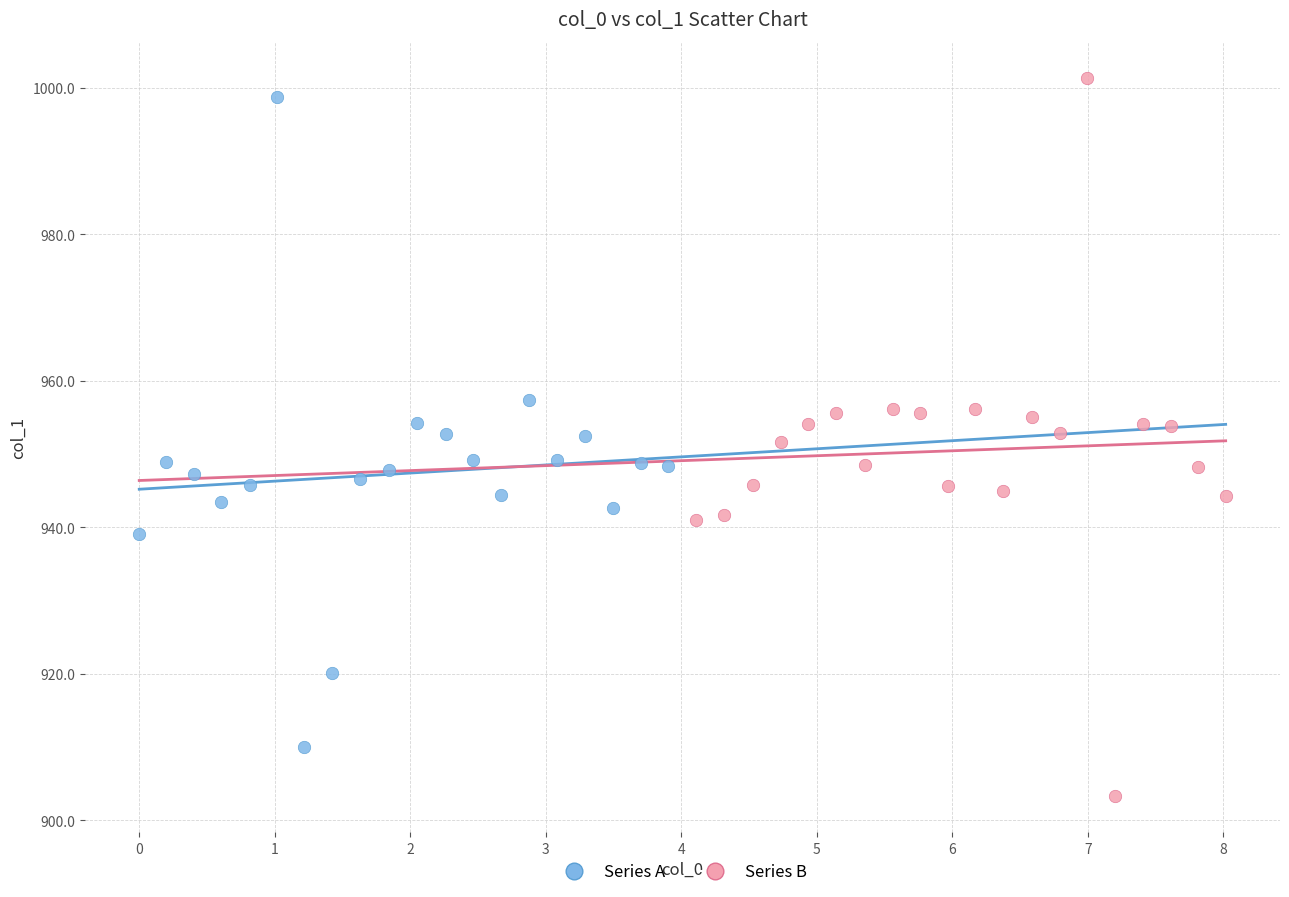

What are all the series names shown in the legend?

Series A, Series B